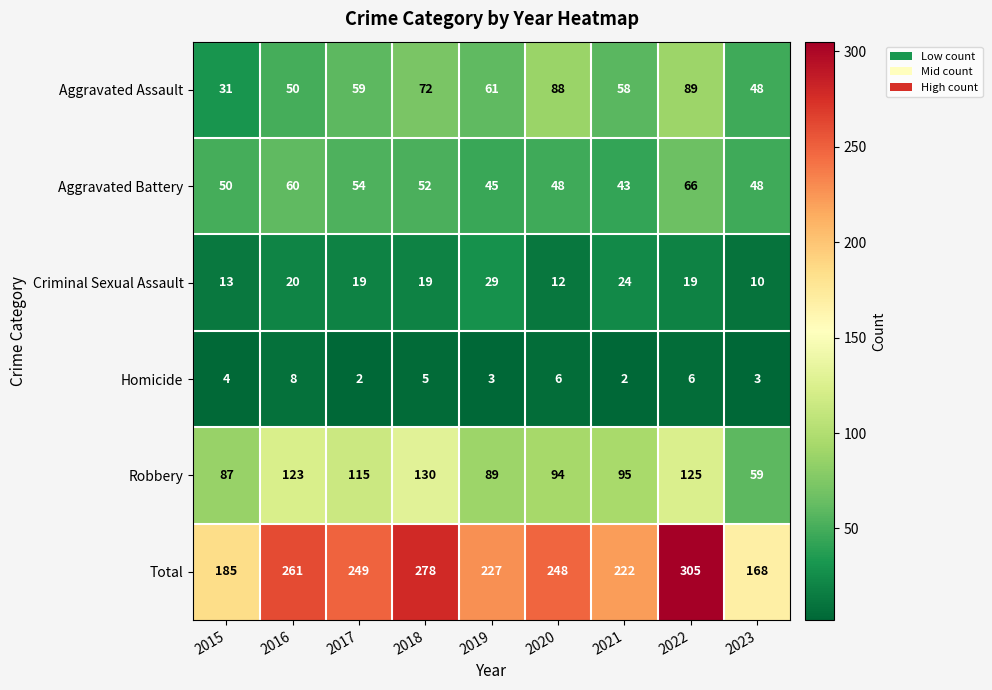

Is it true that Aggravated Assault equals 50 at 2016?

True